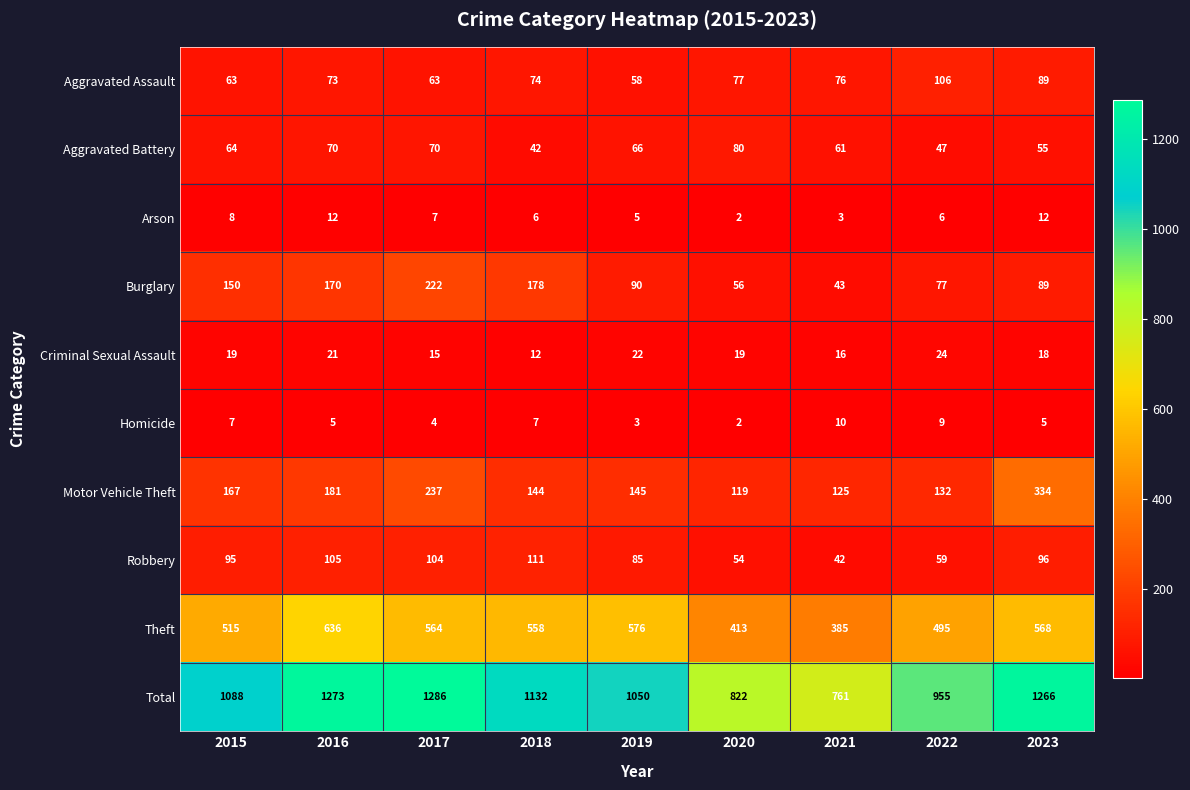

Count the number of categories in the chart.

9